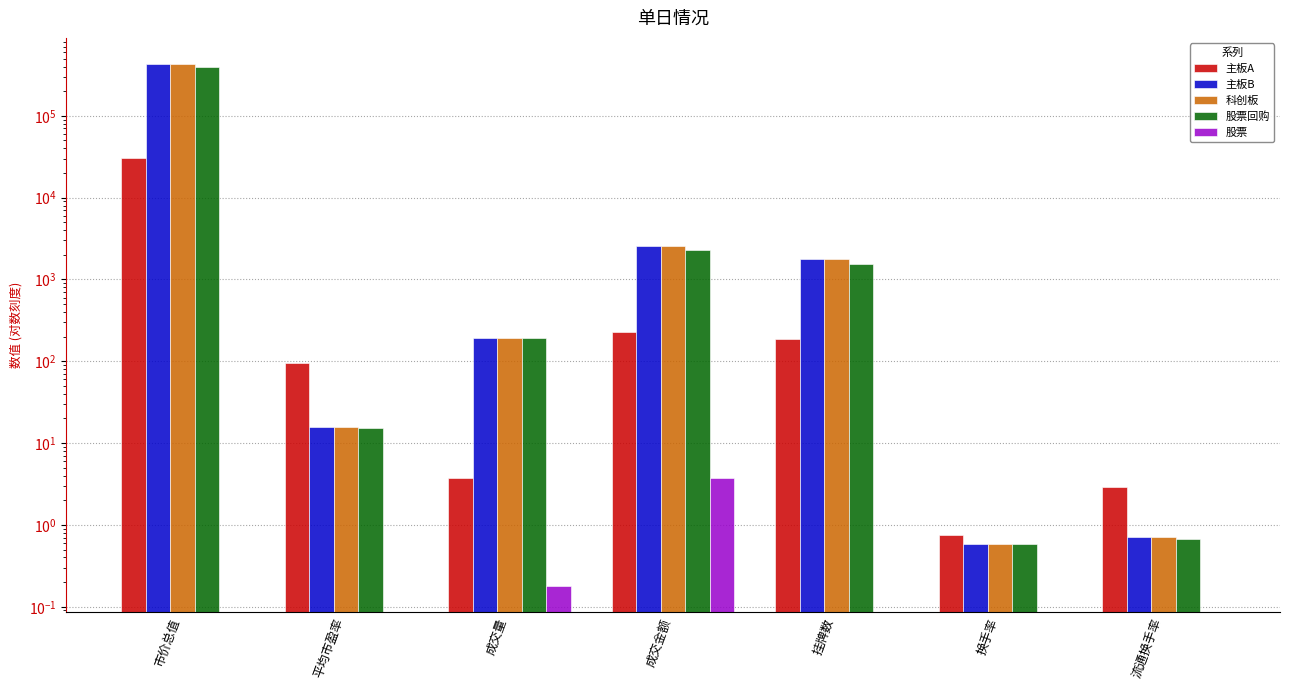

Count the number of categories in the chart.

7